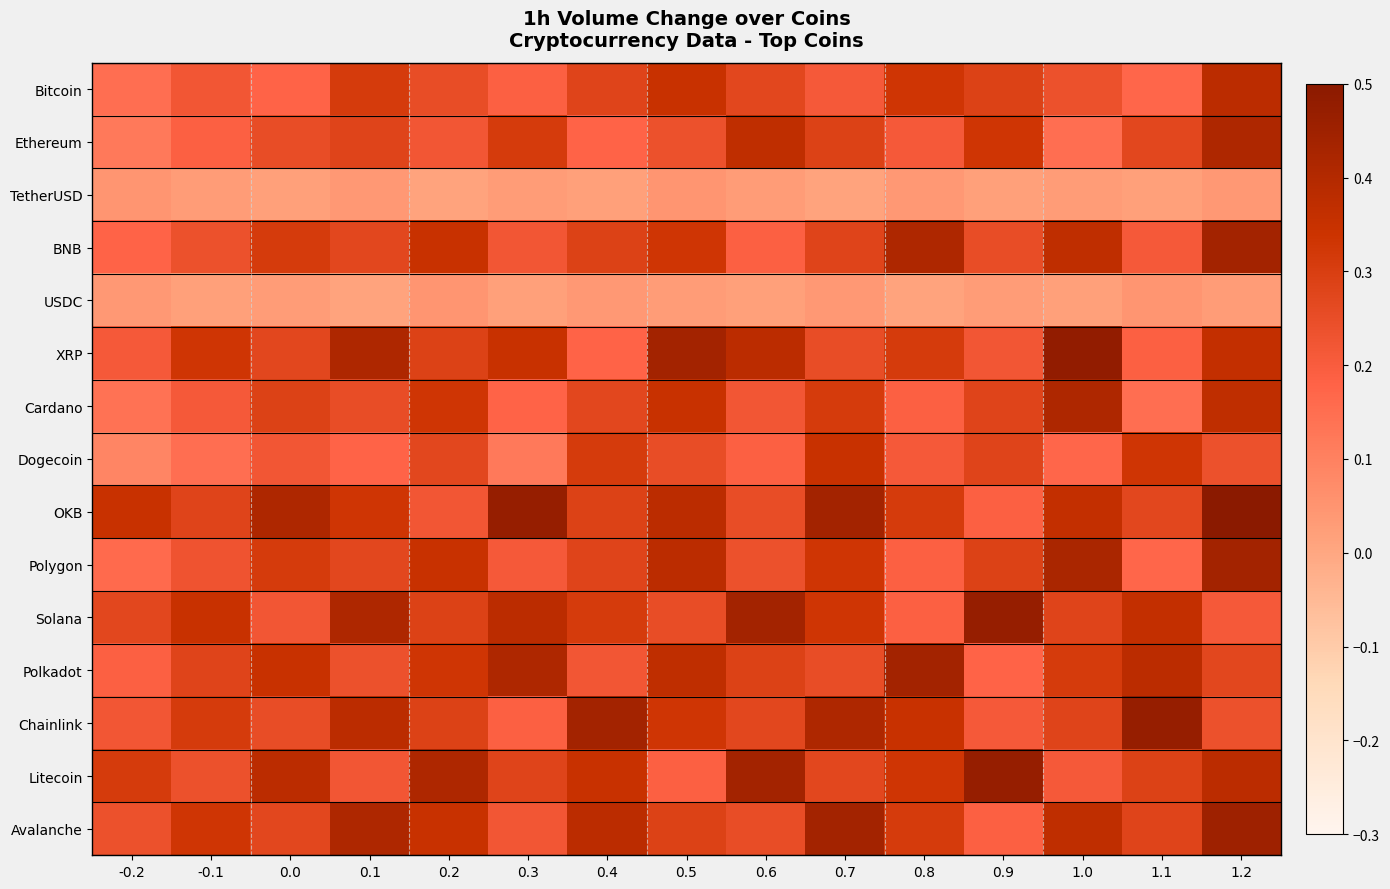

What is the spread (max minus min) of values at 0.7?

0.4